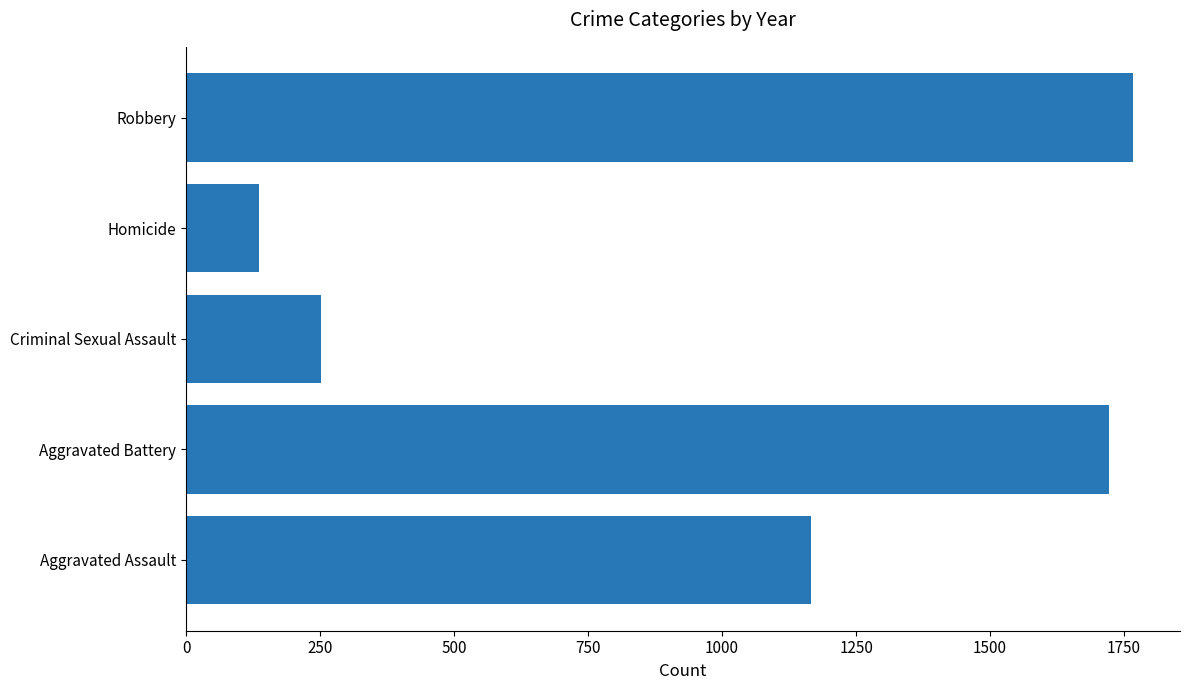

What is the minimum value shown in the chart?

136